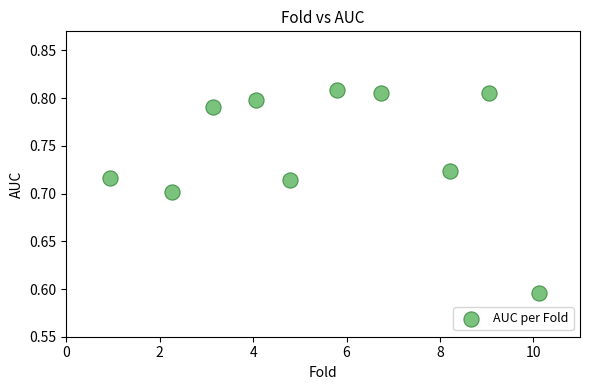

What is the range of X values (max minus min)?

9.2